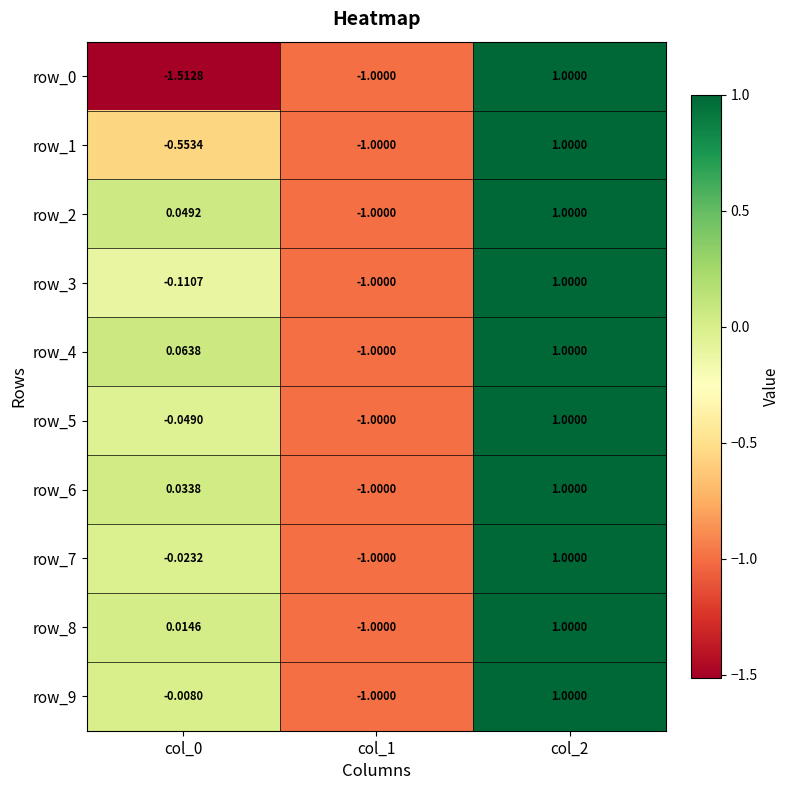

Is the value of row_9 at col_0 greater than the value of row_8 at col_2?

No